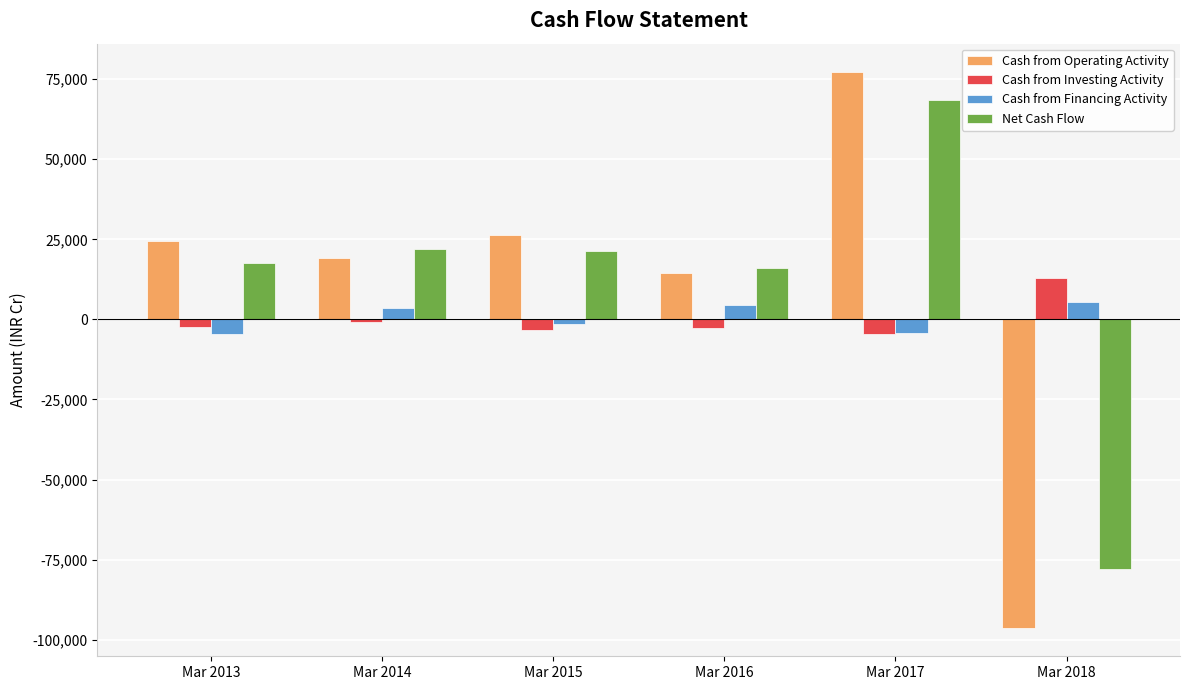

Which series changed the most between Mar 2013 and Mar 2017?

Cash from Operating Activity